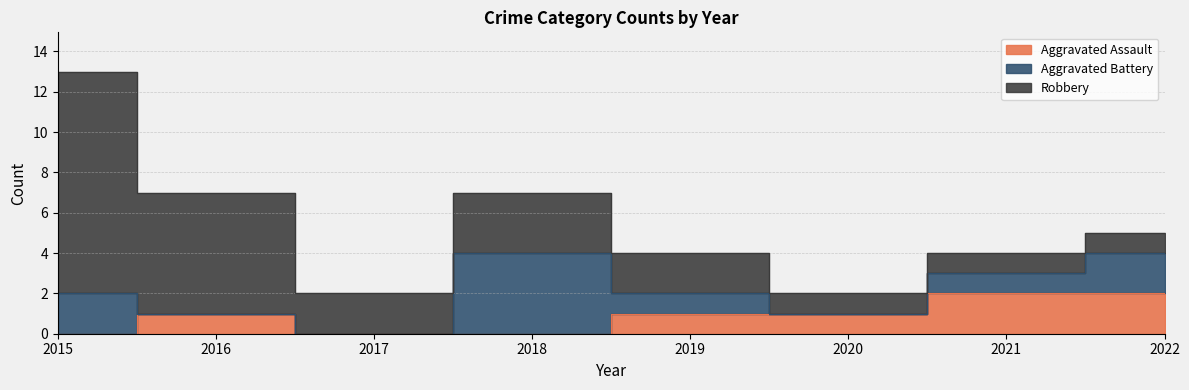

What is the difference between the second highest and second lowest values in the Aggravated Assault series?

2